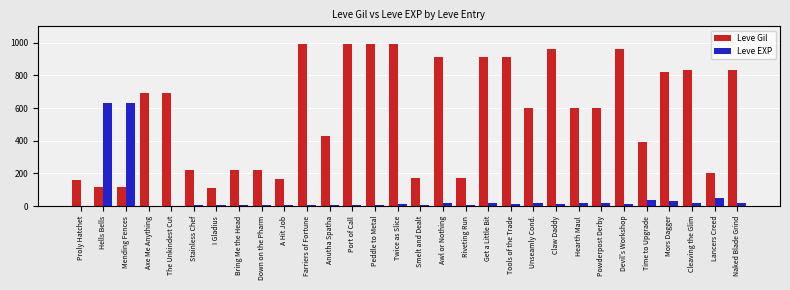

What is the highest value of the Leve Gil series?

990